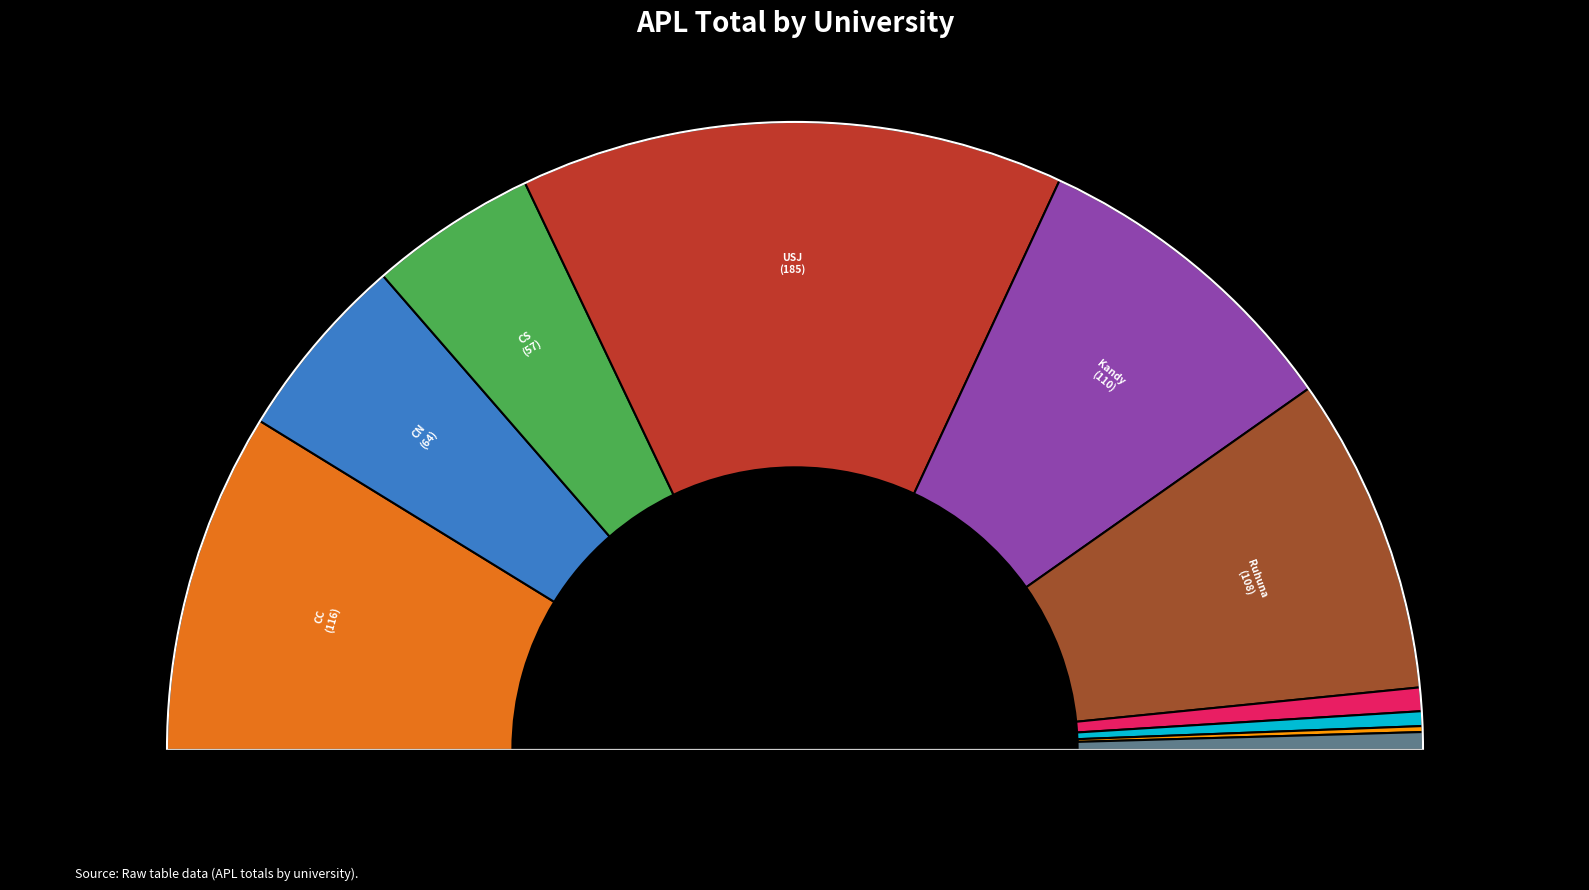

Rank the categories by value from lowest to highest.

NIBM, NSBM, Rajarata, SLIIT, CS, CN, Ruhuna, Kandy, CC, USJ